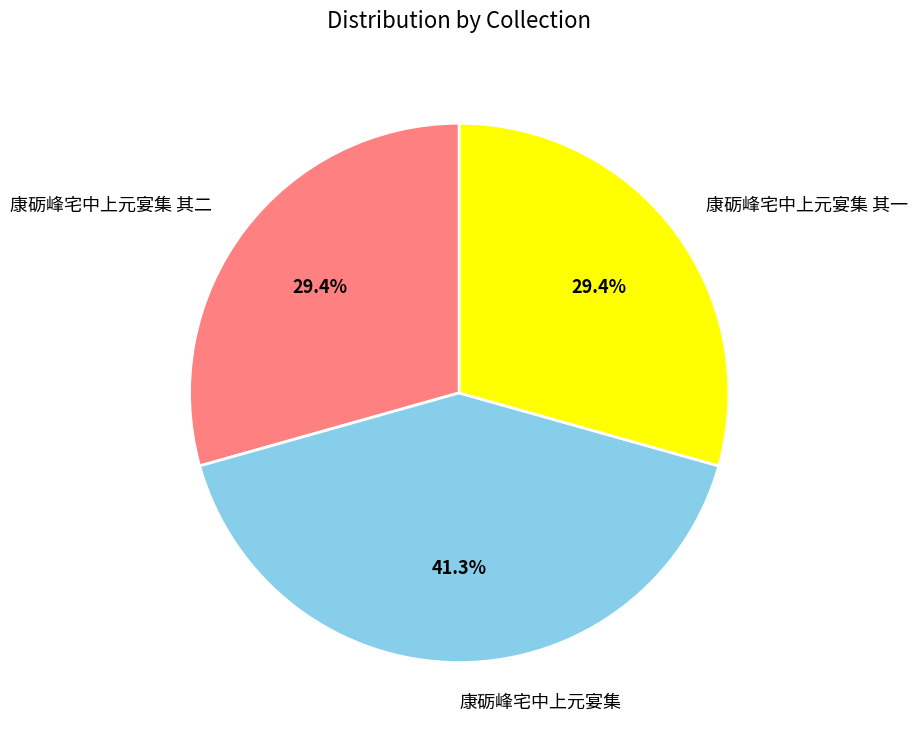

Approximately how many times larger is the value at 康砺峰宅中上元宴集 其二 compared to 康砺峰宅中上元宴集 其一?

1.0